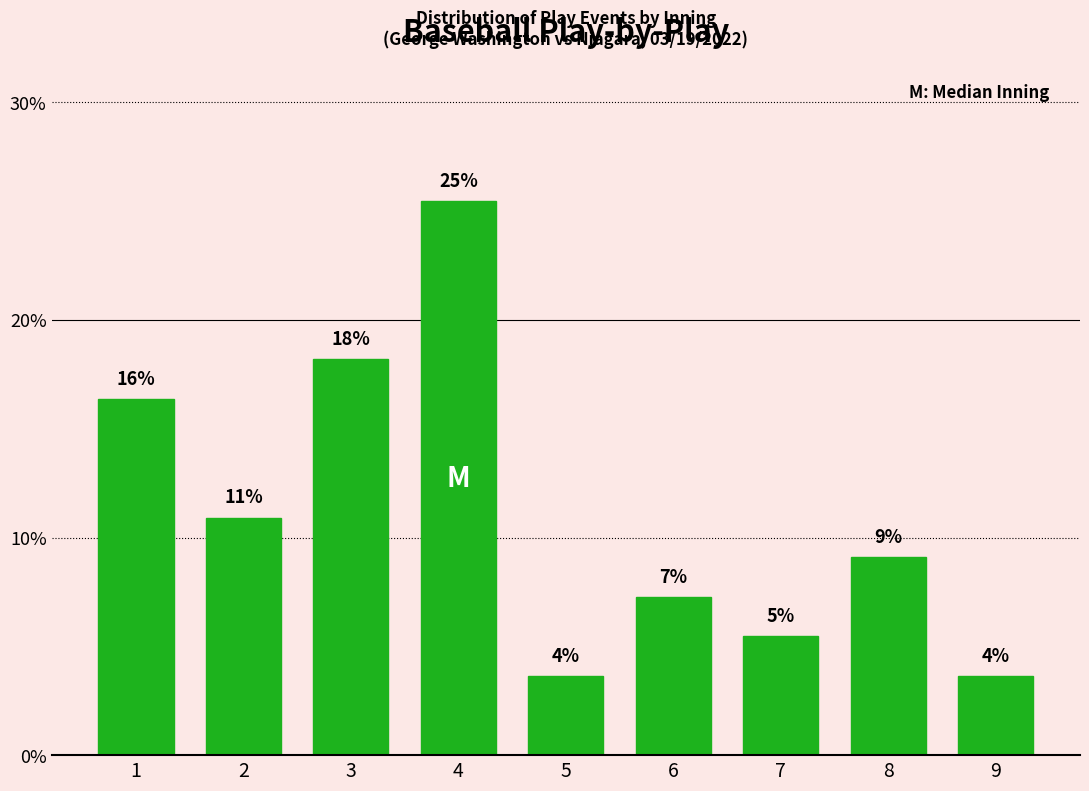

How many bars are there in total?

9